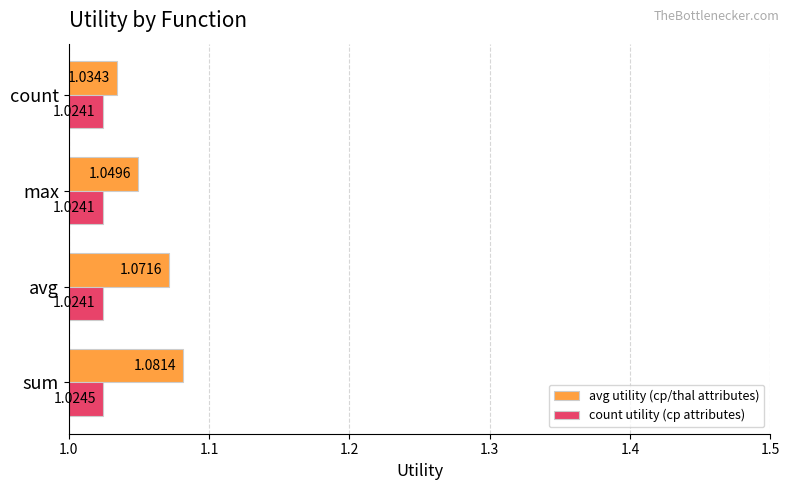

List the series in order of their peak value, highest first.

avg utility (cp/thal attributes), count utility (cp attributes)